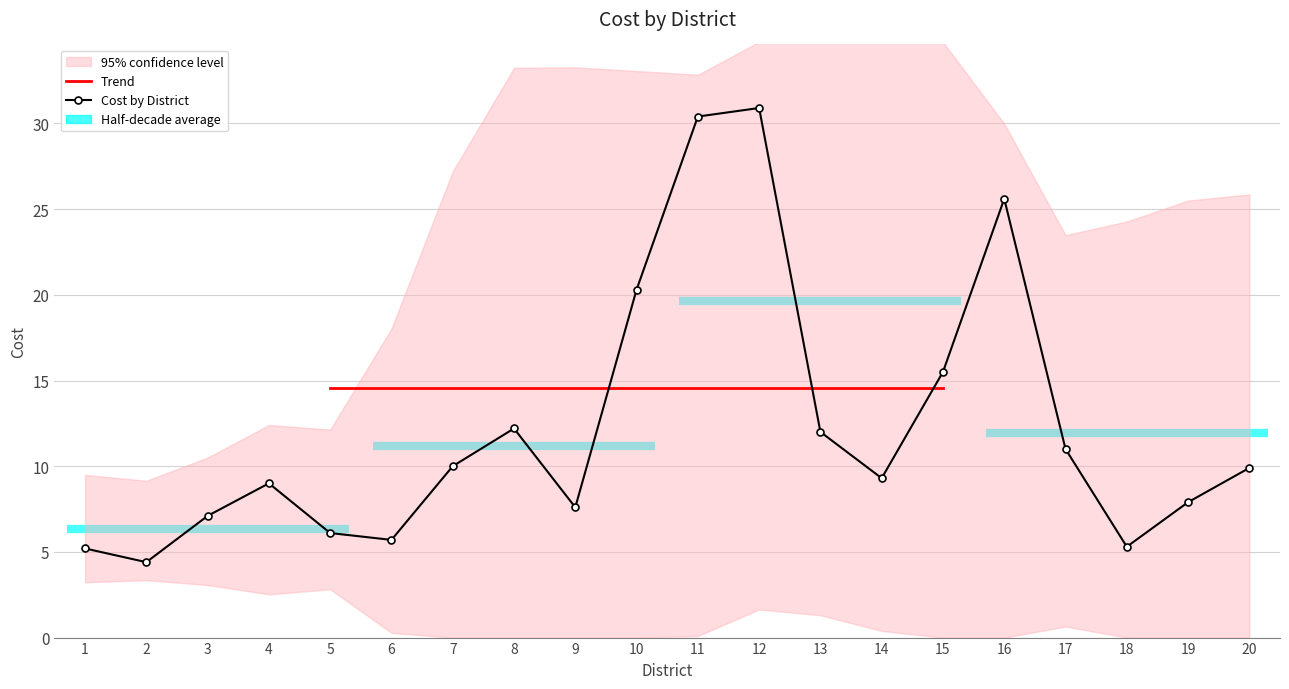

What is the change in value from 6 to 19?

+2.2